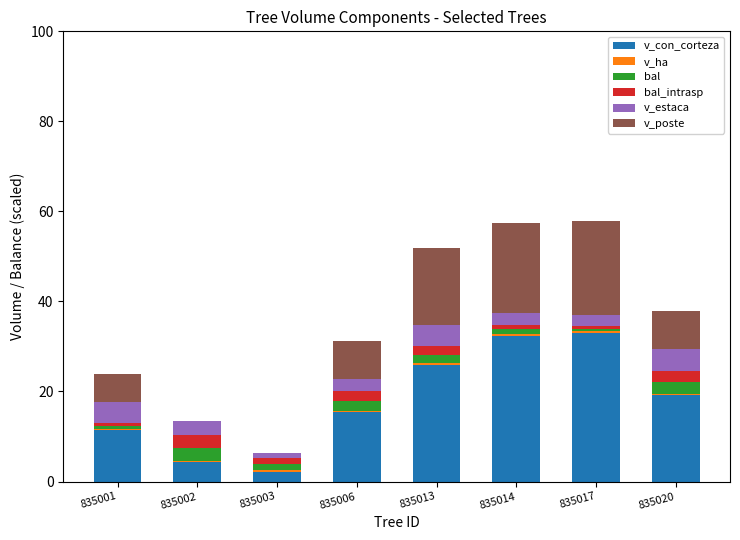

What is the sum of all v_con_corteza values?

143.9